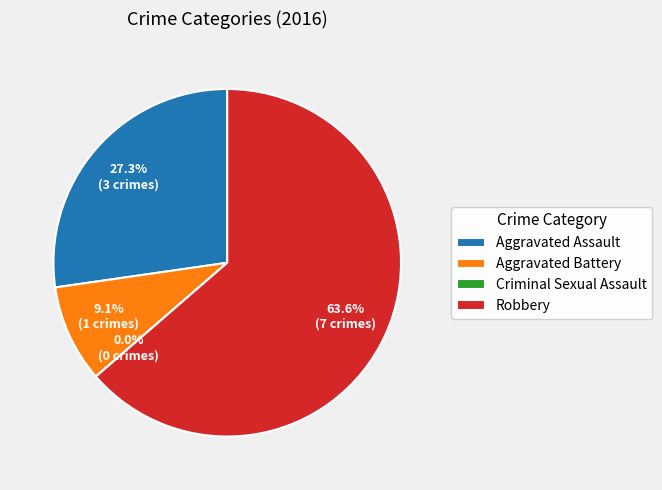

Is it true that Criminal Sexual Assault is 0% of the pie?

True